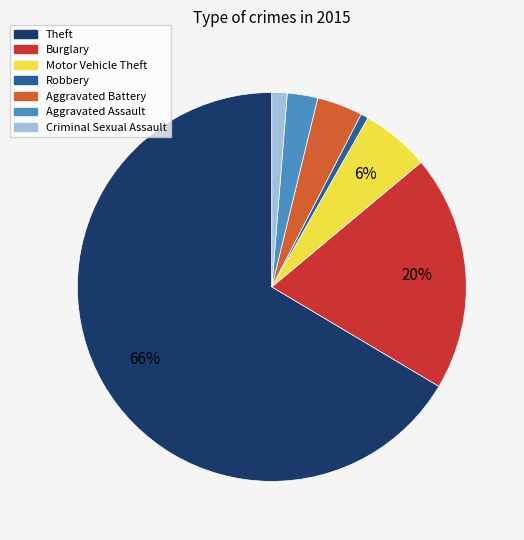

Is there a majority slice in this chart?

Yes